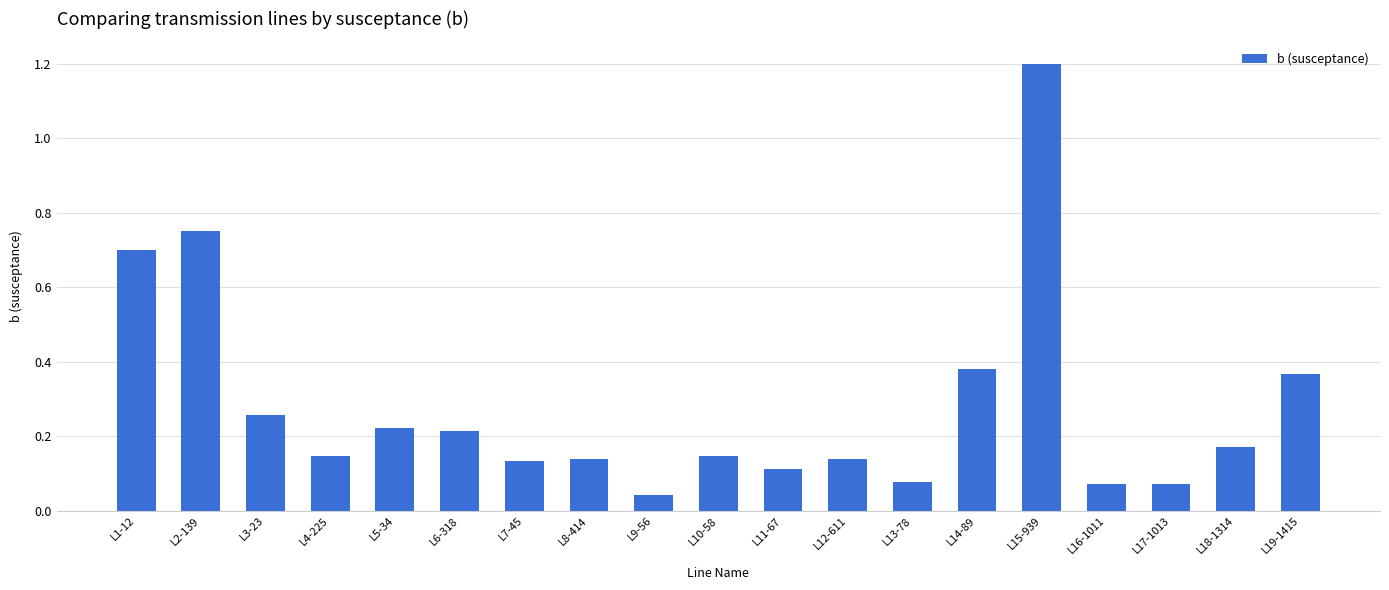

The chart shows a value of 1.3 at L2-139. True or false?

False